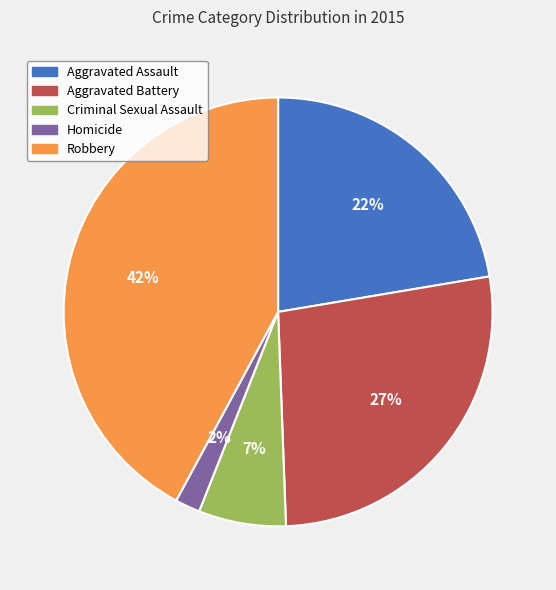

Is Criminal Sexual Assault the majority of the pie?

No